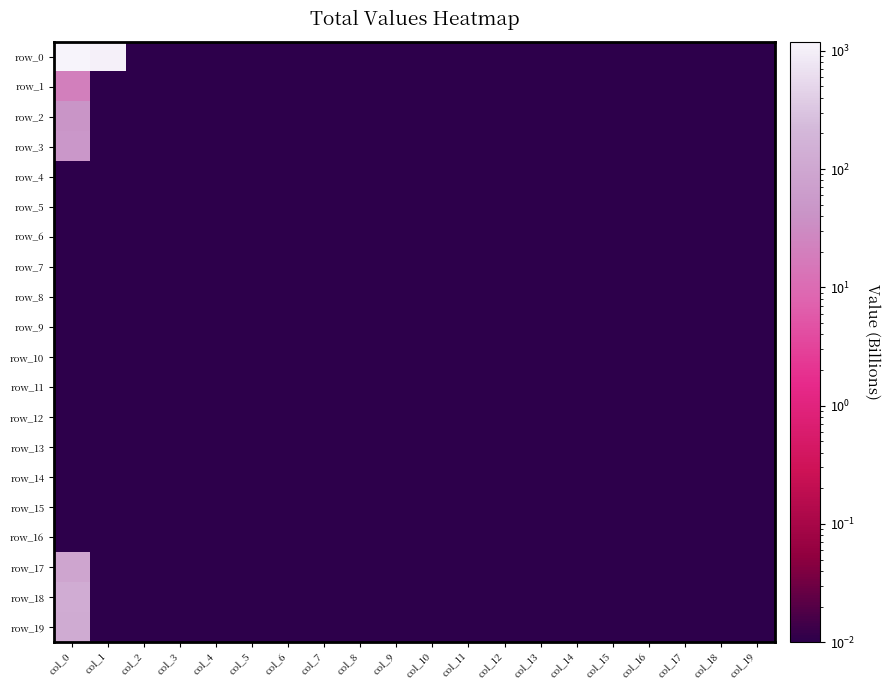

The row_14 series shows 0.0 at col_19. True or false?

False